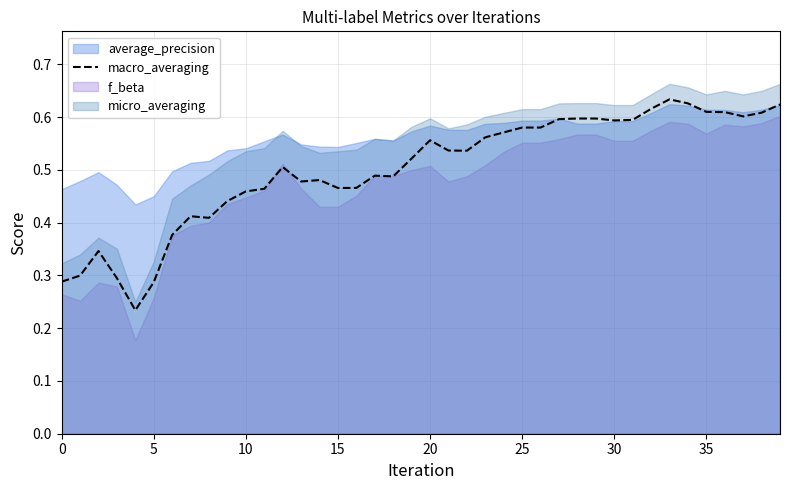

The chart shows a value of 0.7 at 18. True or false?

False